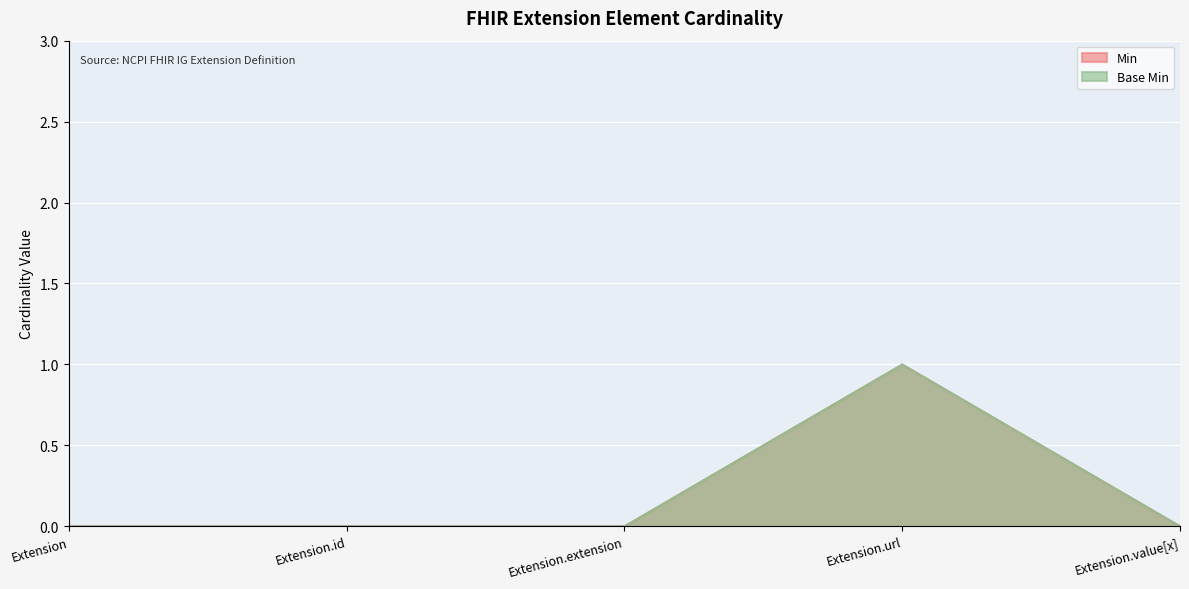

True or false: Min and Base Min intersect in this chart.

False